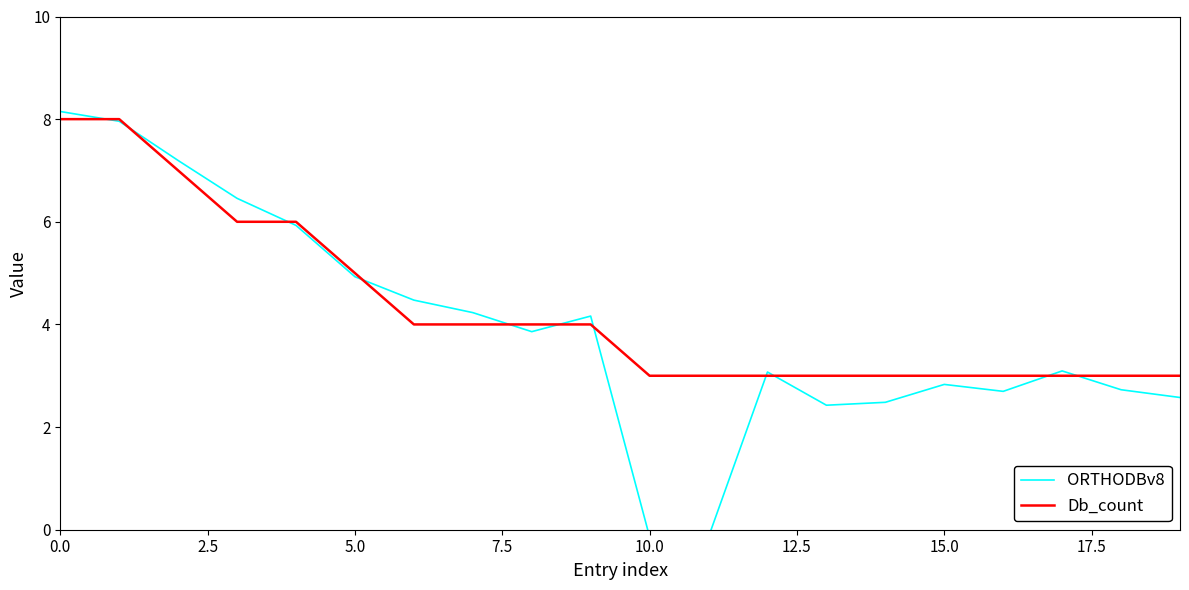

What is the highest value of the ORTHODBv8 series?

8.1